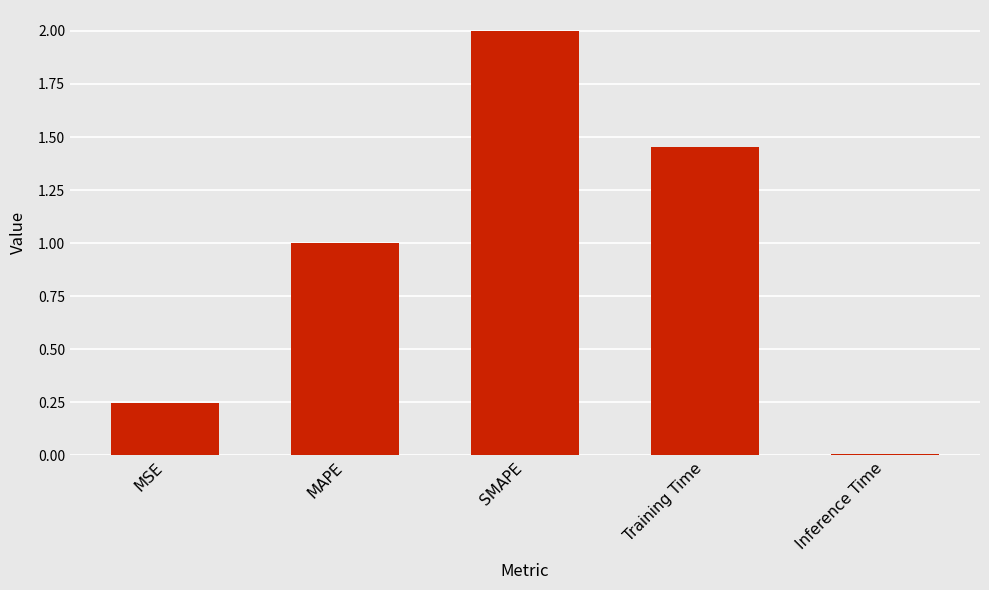

Approximately how many times larger is the value at MSE compared to SMAPE?

0.1